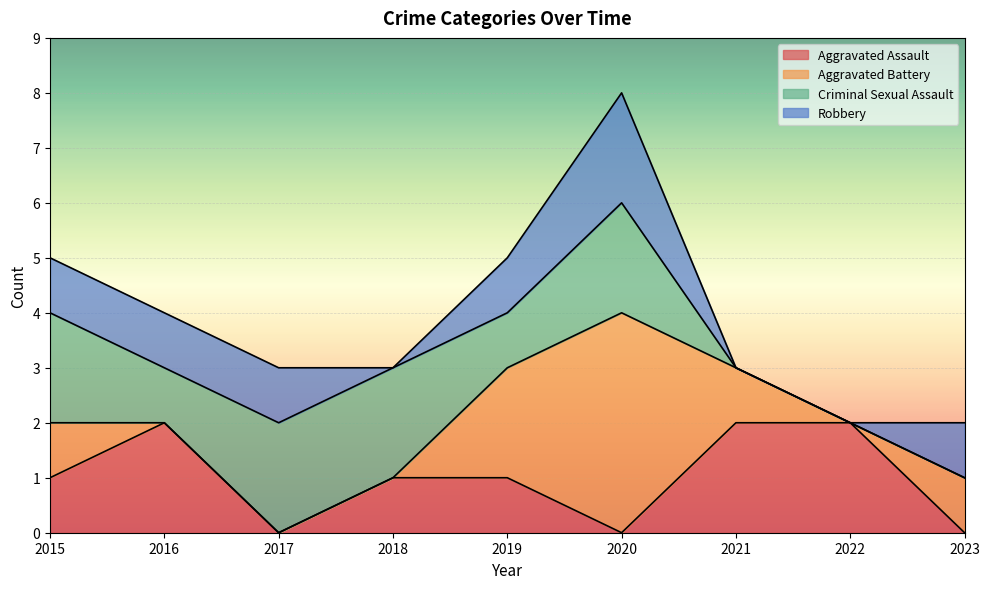

True or false: Criminal Sexual Assault has a value of 3 at 2018.

False